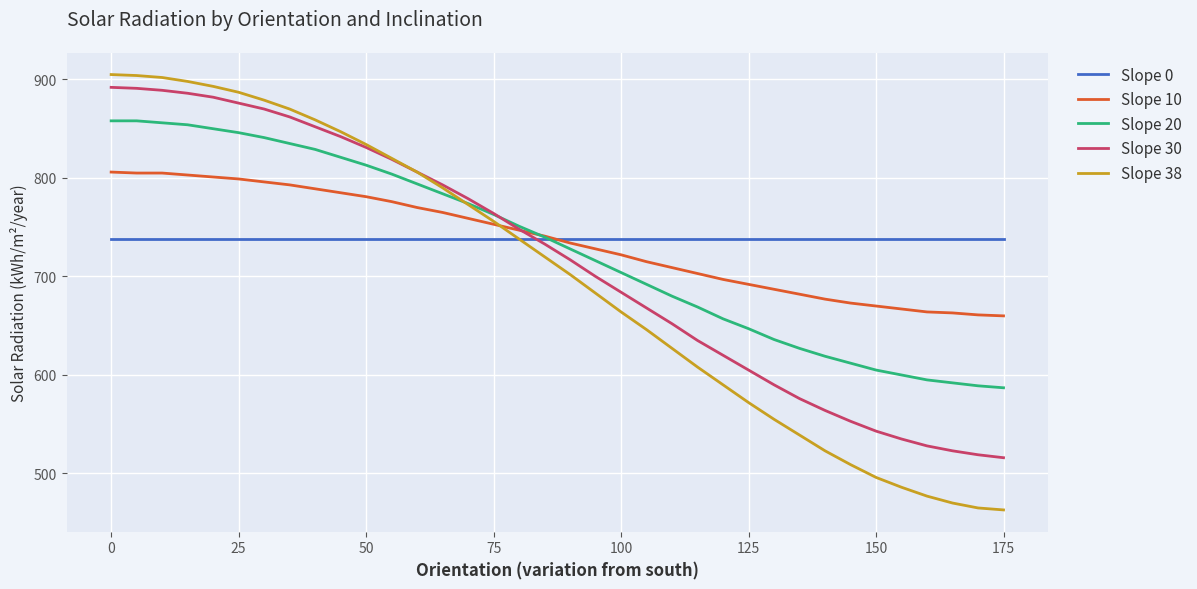

How many intersections are there between Slope 0 and Slope 30?

1